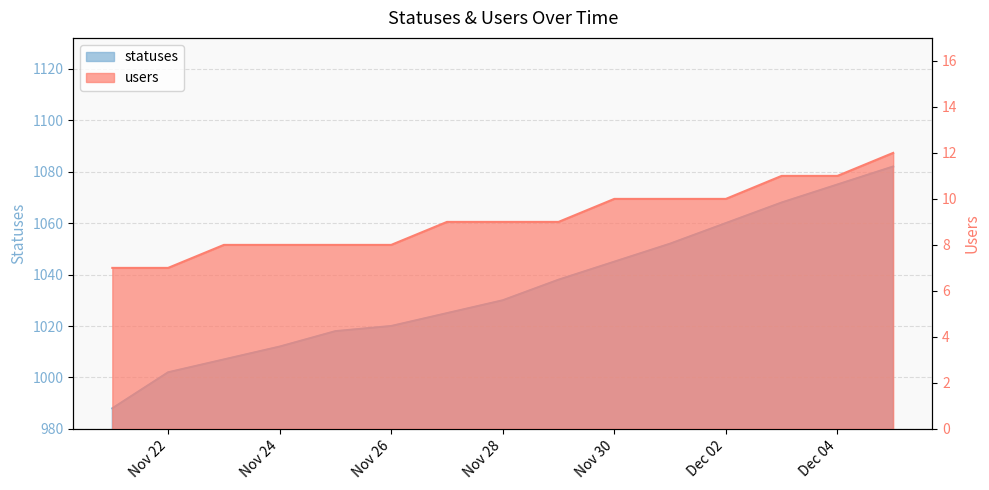

What is the label of the 9th point from the left?

2022-11-29